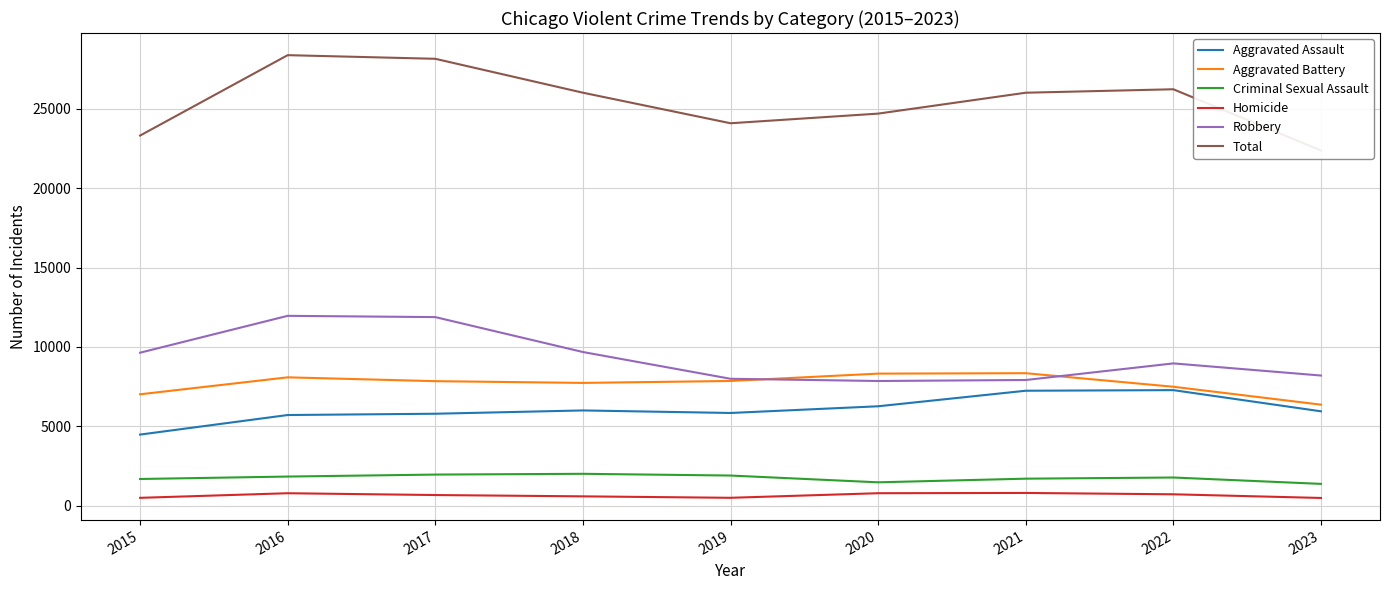

Which series has the widest spread of values?

Total